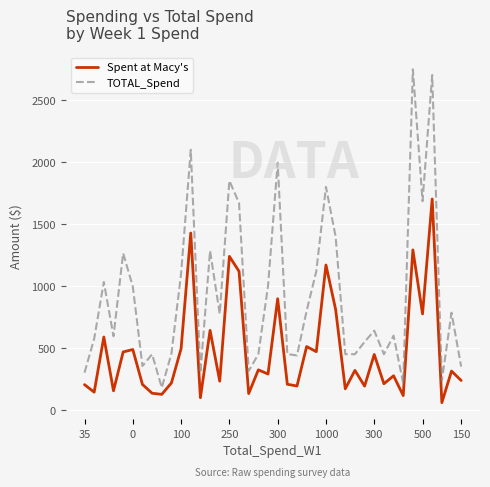

What is the maximum value shown in the chart?

2749.0